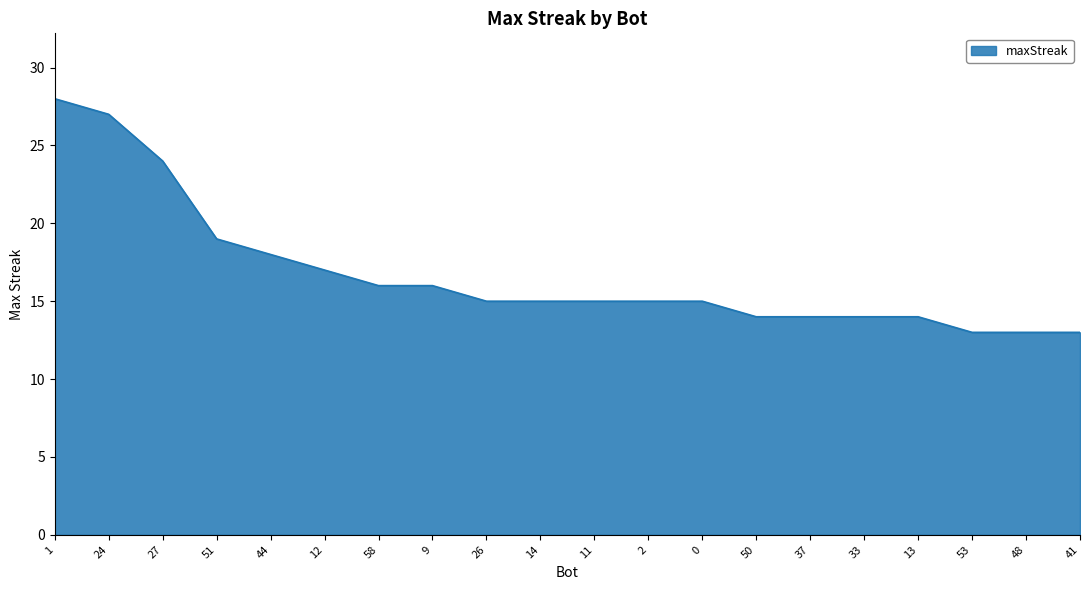

The value at 58 is 16. True or false?

True